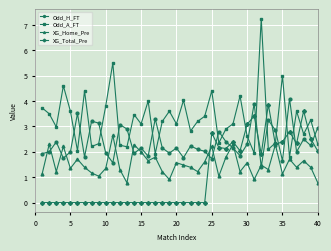

How many interior local valleys does the Odd_A_FT series have?

13